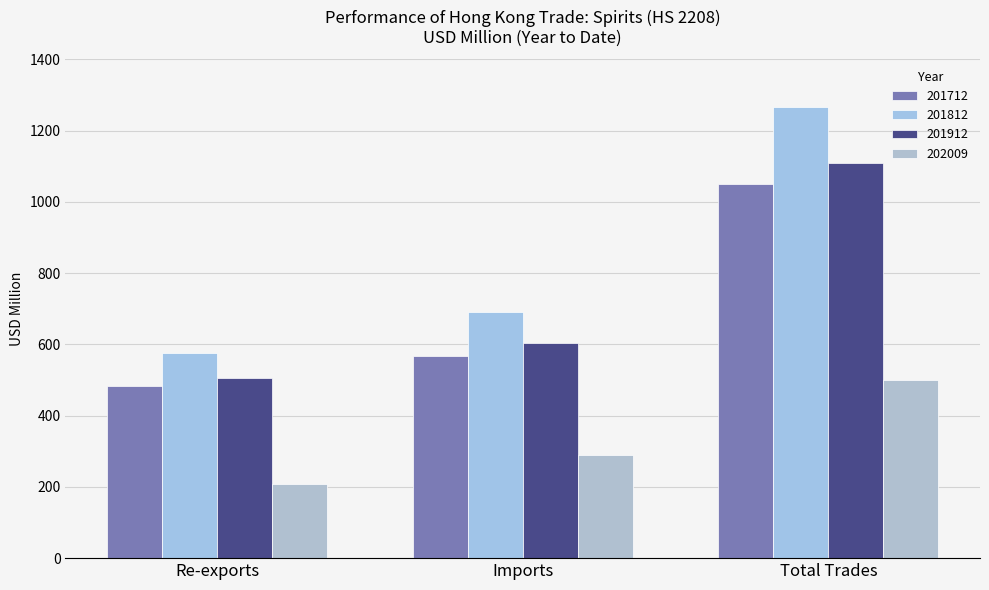

What is the smallest value displayed?

208.8